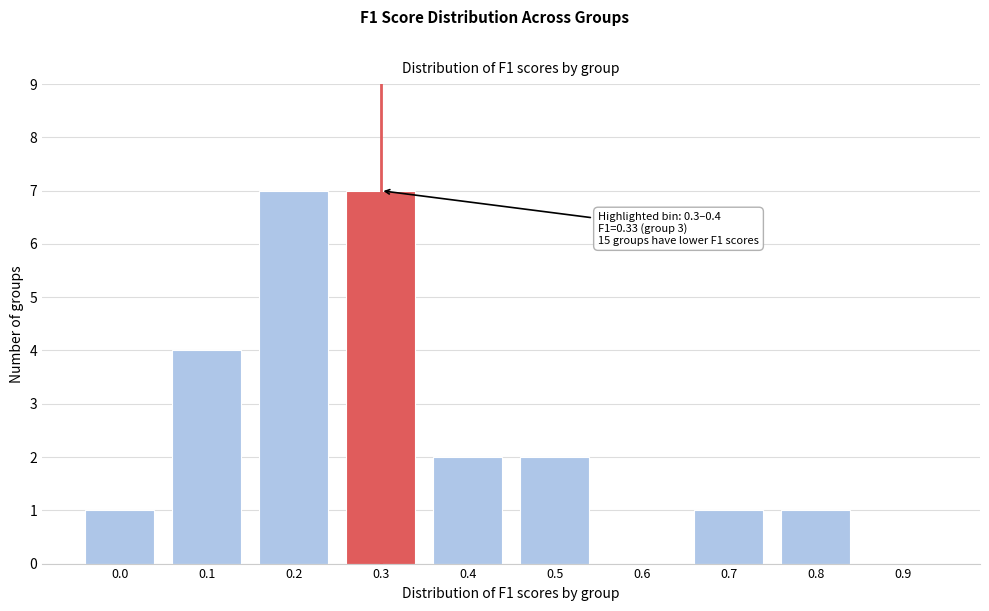

Reading left to right, list all the values displayed in this chart.

0.0=1	0.1=4	0.2=7	0.3=7	0.4=2	0.5=2	0.6=0	0.7=1	0.8=1	0.9=0